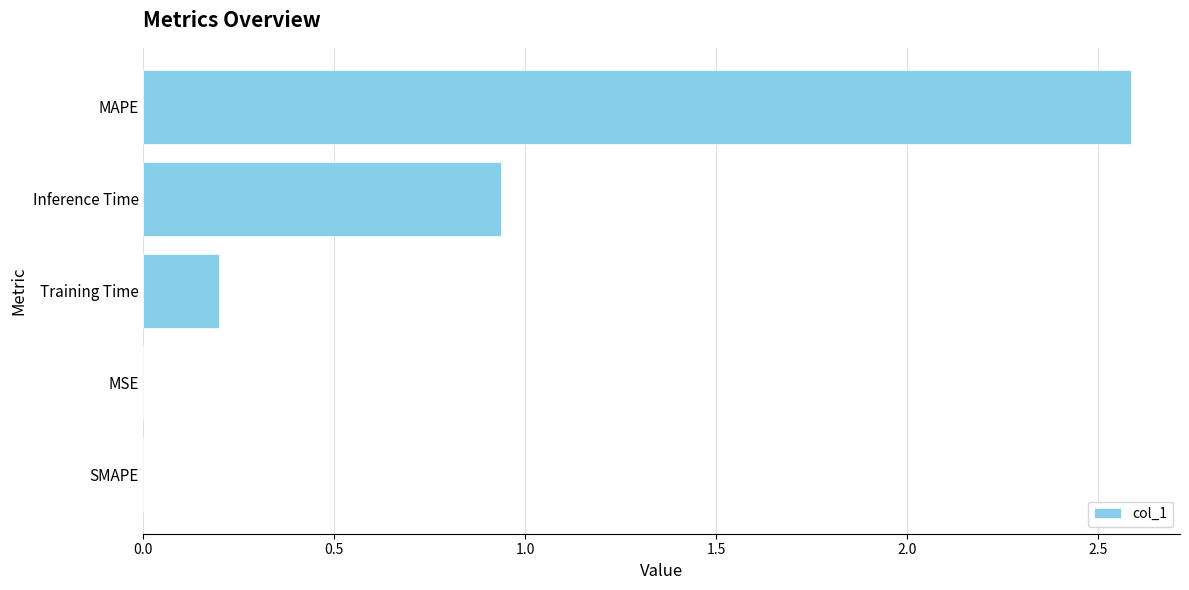

What is the greatest value displayed?

2.6